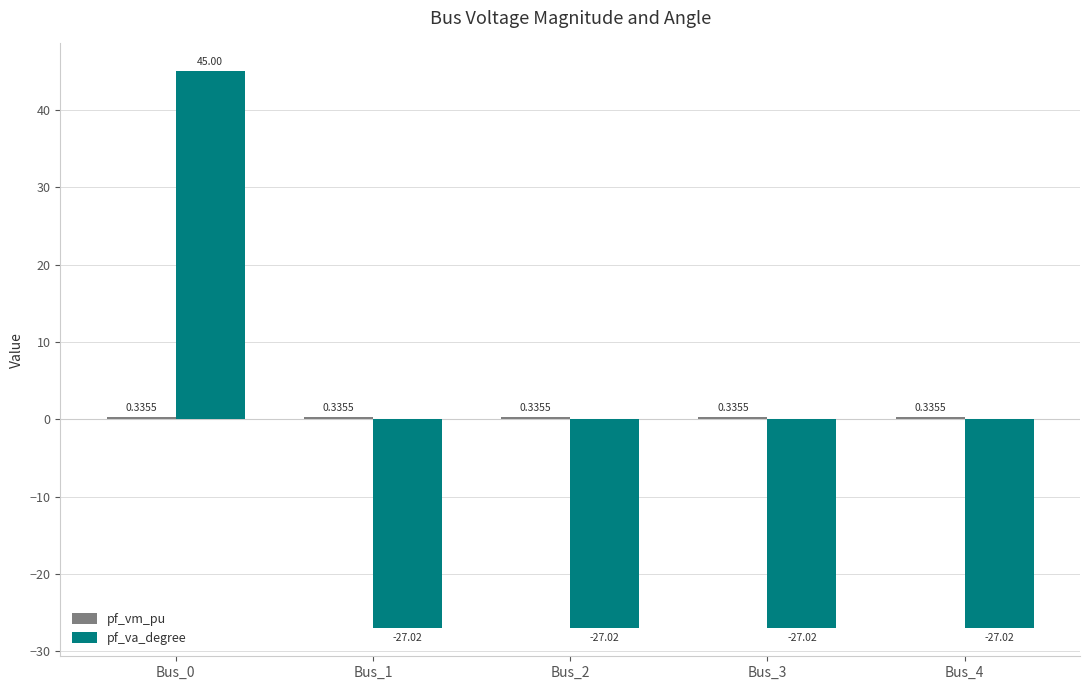

Between Bus_0 and Bus_2, which series saw the biggest shift?

pf_va_degree